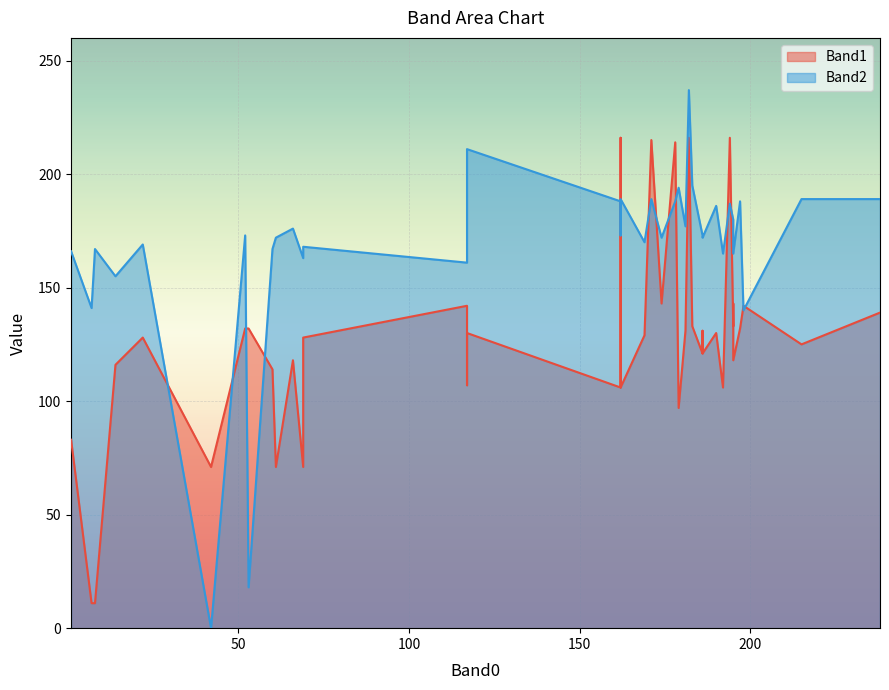

Which label corresponds to the smallest value in the chart?

42